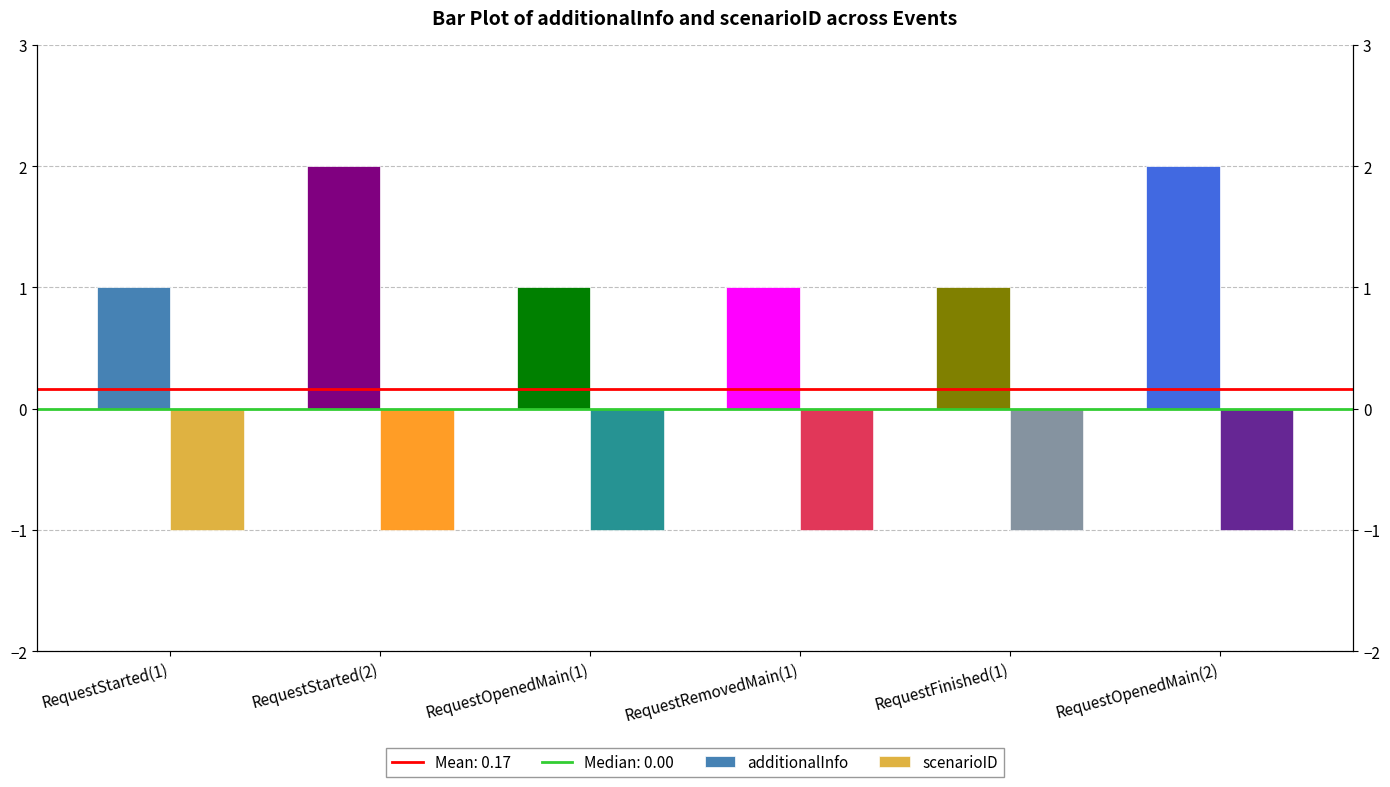

At RequestStarted(1), list the series in order from smallest to largest.

scenarioID, additionalInfo